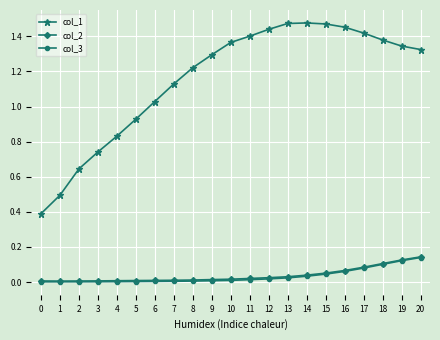

Is the value of col_3 at 1 greater than the value of col_2 at 16?

No